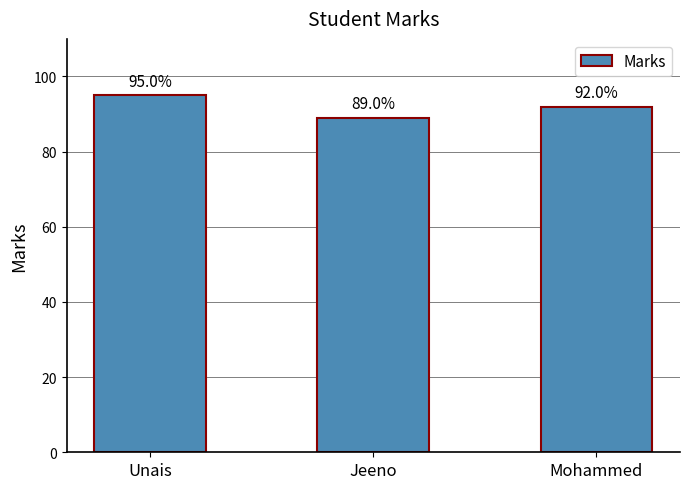

True or false: the data shows 151 at Mohammed.

False